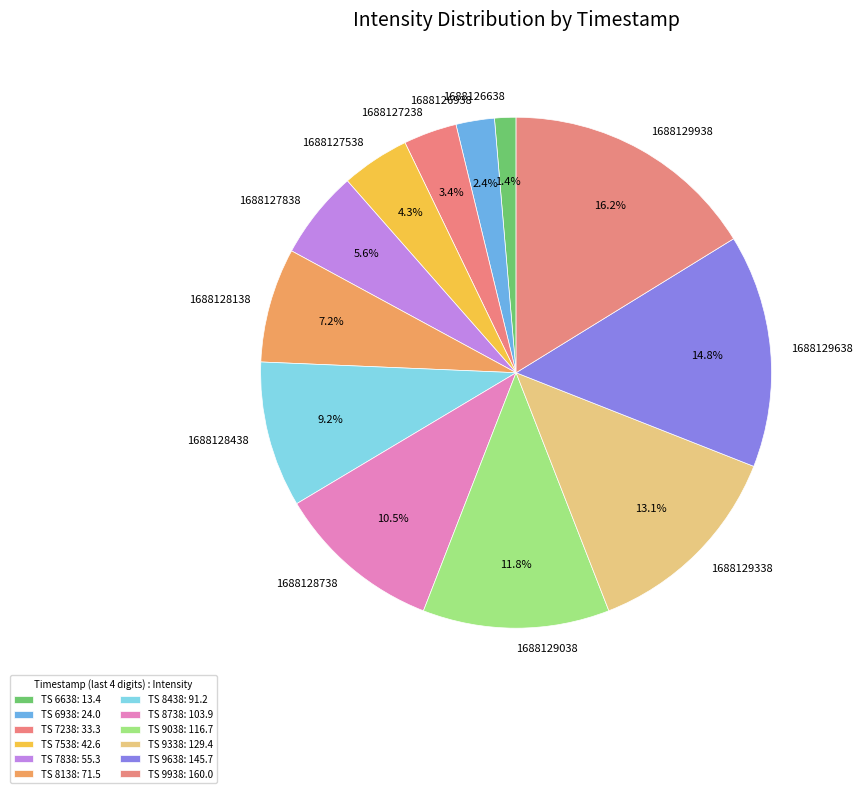

Is there any slice that represents more than half of the pie?

No